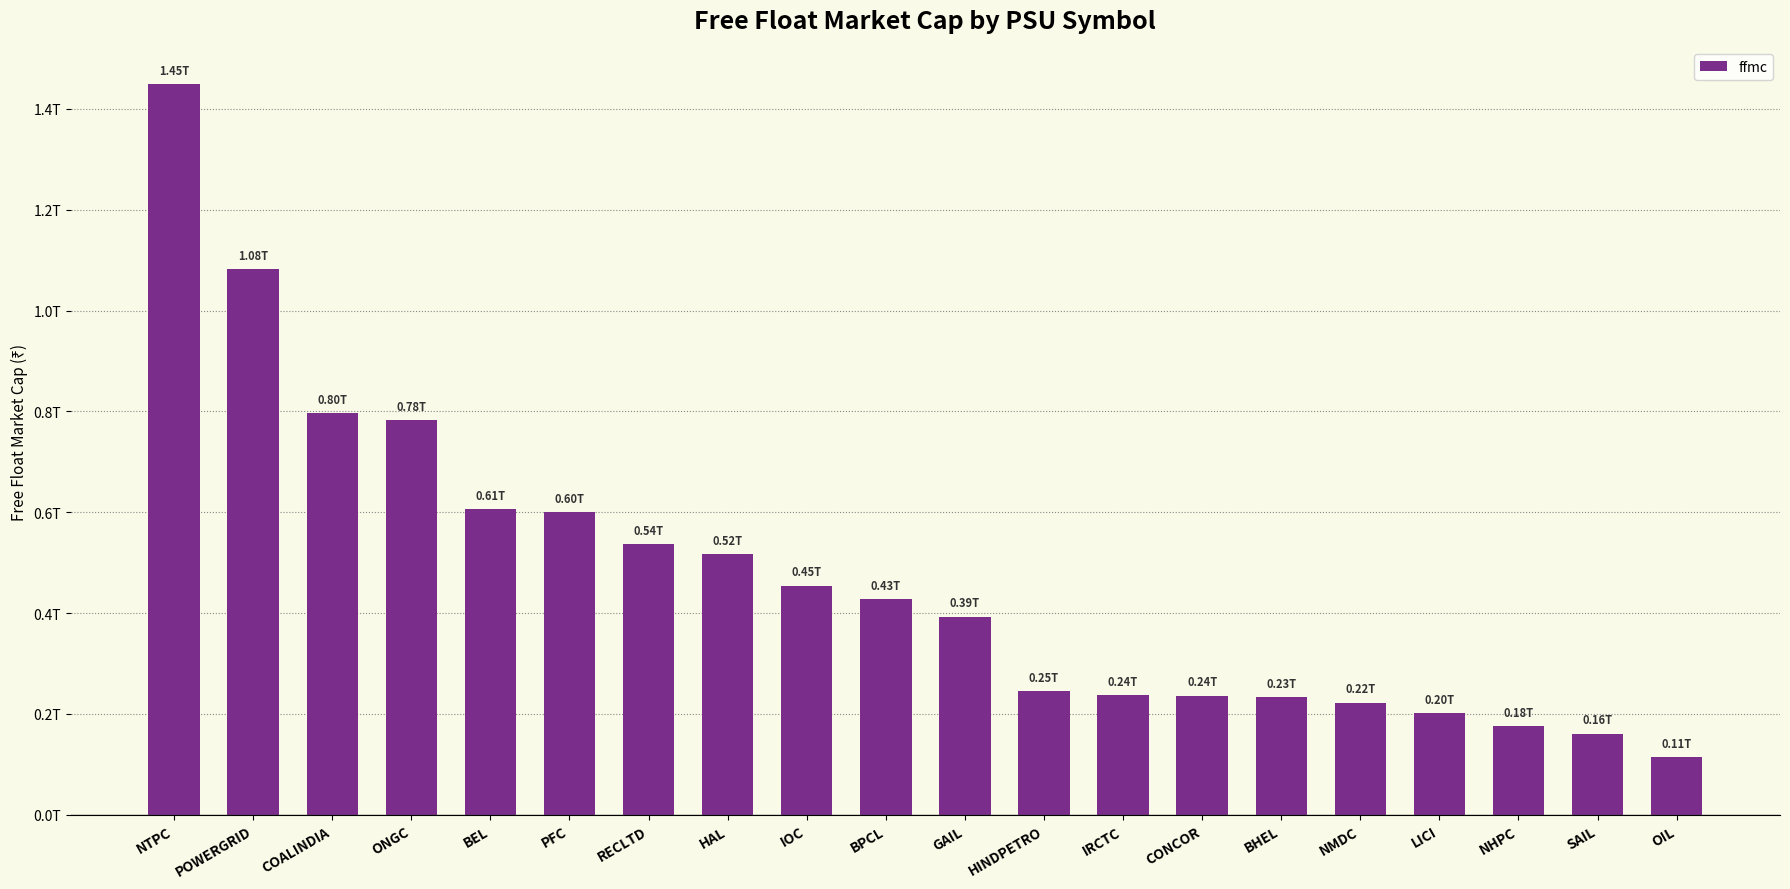

Which label corresponds to the largest value in the chart?

NTPC